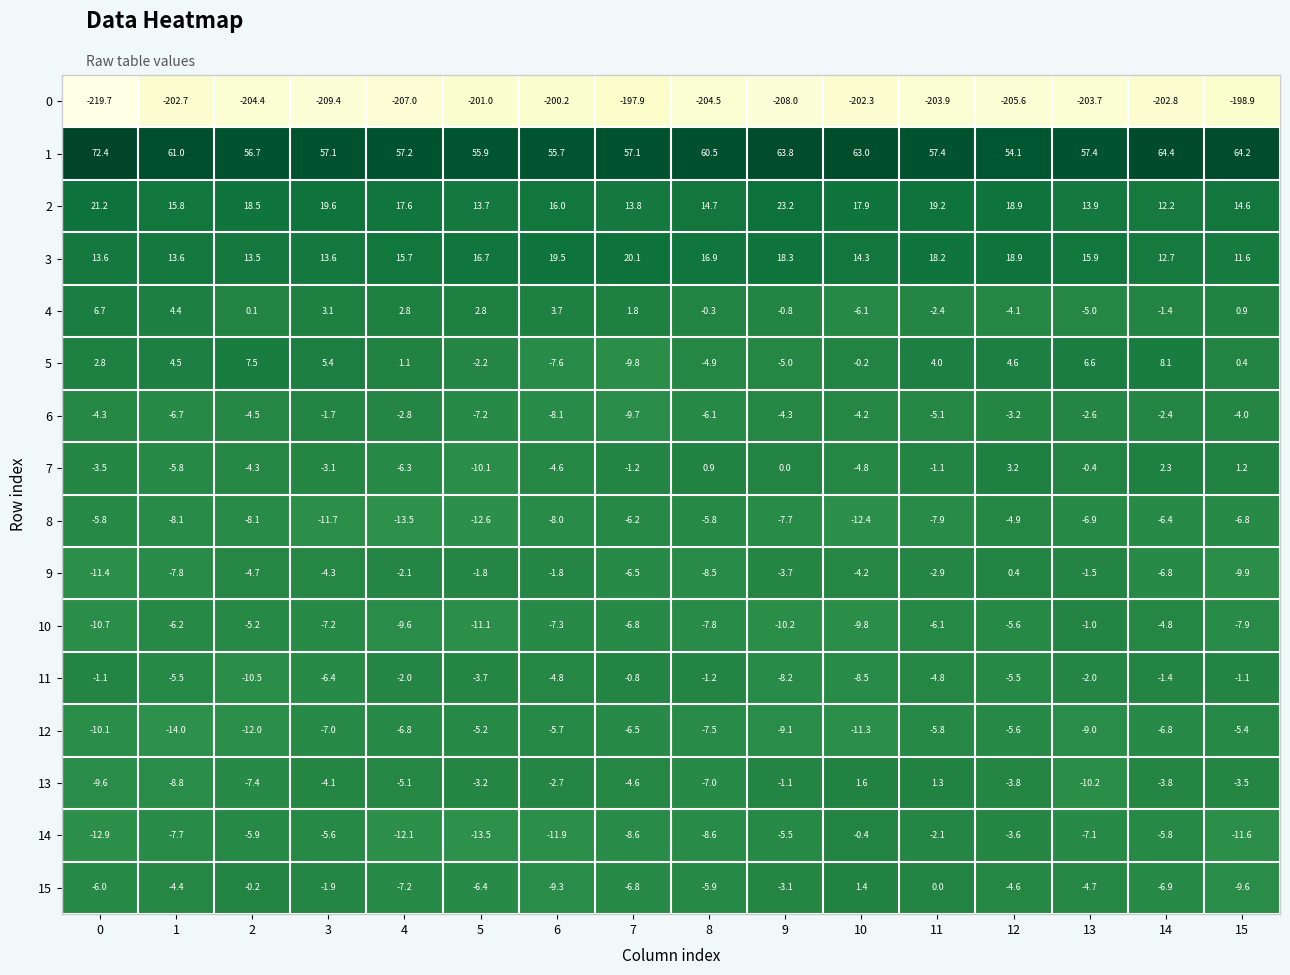

Is it true that 14 equals -8.6 at 8?

True